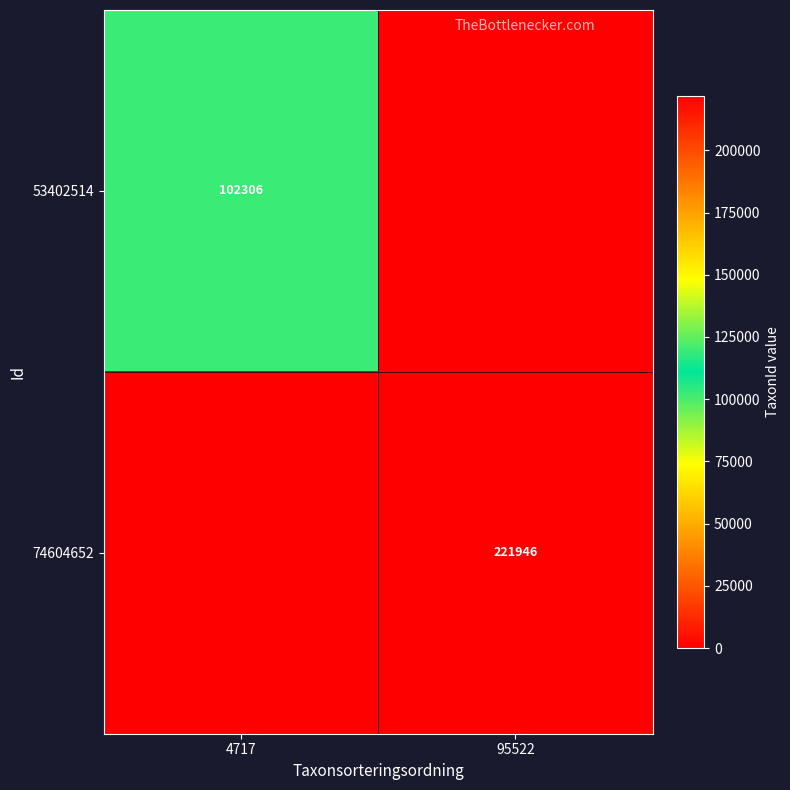

What is the difference between the highest and lowest values at 95522?

221946